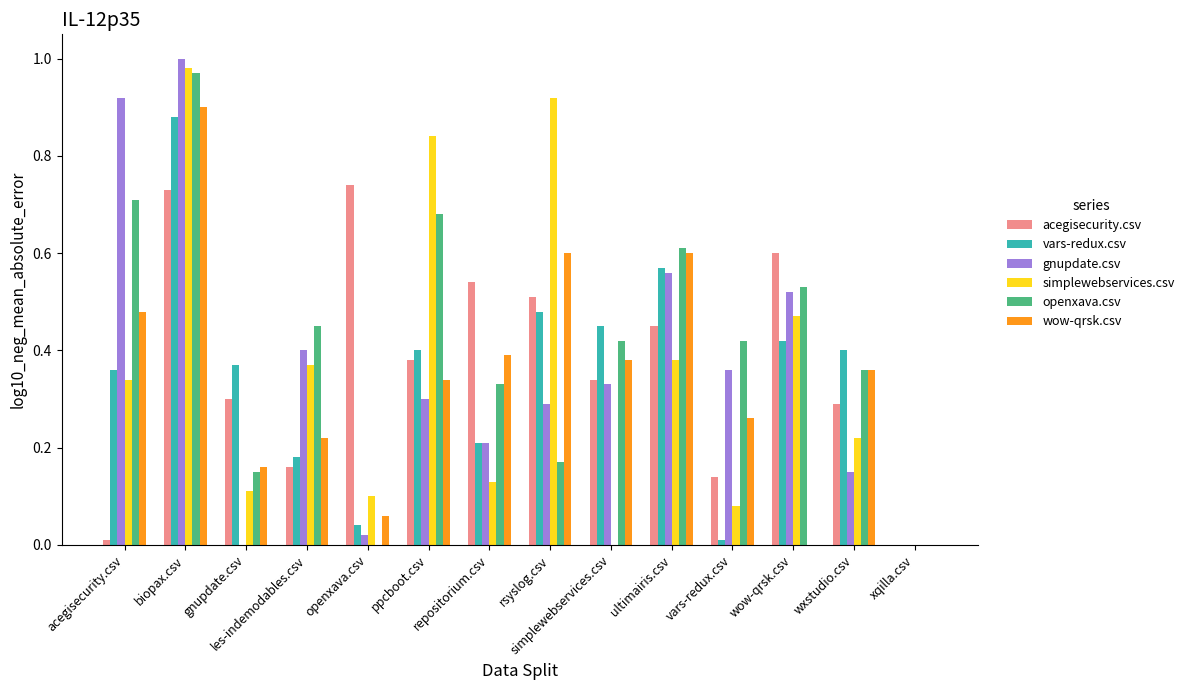

Are the bars grouped side by side (vs. stacked)?

Yes